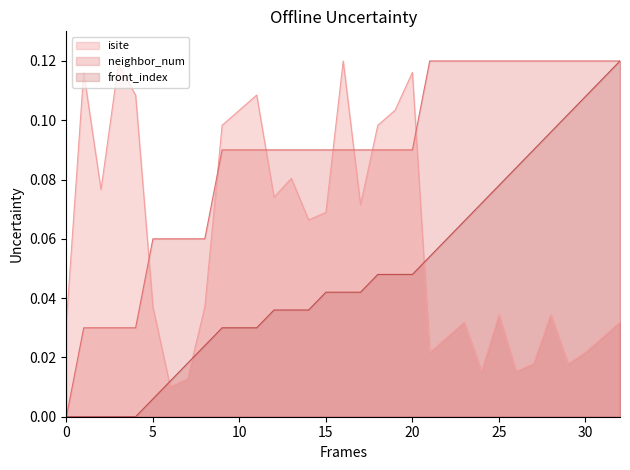

Which series has the widest spread of values?

neighbor_num